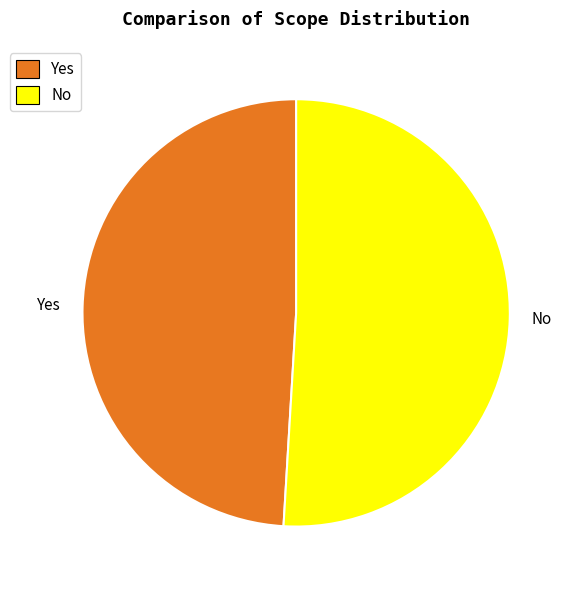

Is it true that No is 41% of the pie?

False